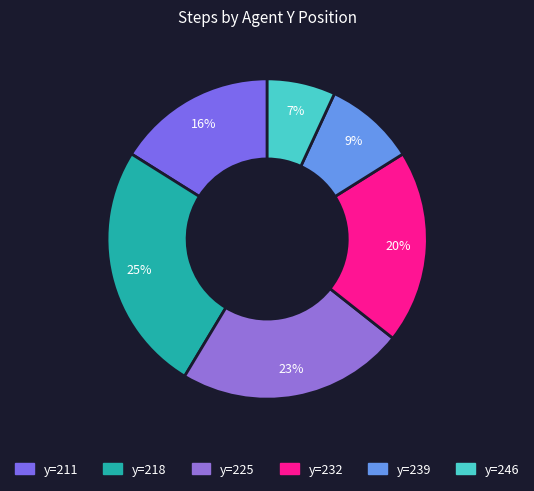

Count the number of slices in the pie.

6